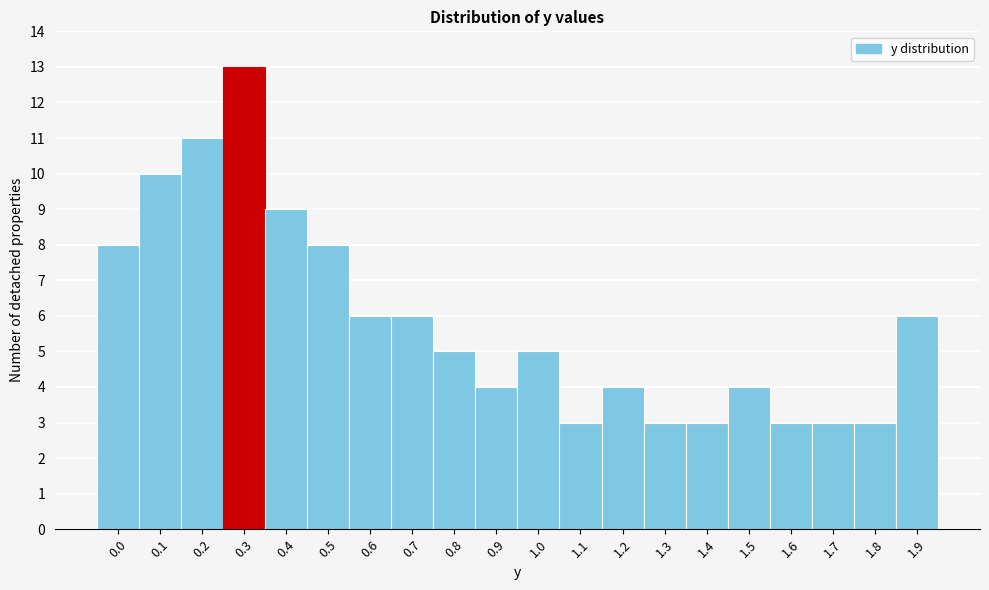

Reading left to right, transcribe all the data shown in this chart.

0.0=8	0.1=10	0.2=11	0.3=13	0.4=9	0.5=8	0.6=6	0.7=6	0.8=5	0.9=4	1.0=5	1.1=3	1.2=4	1.3=3	1.4=3	1.5=4	1.6=3	1.7=3	1.8=3	1.9=6